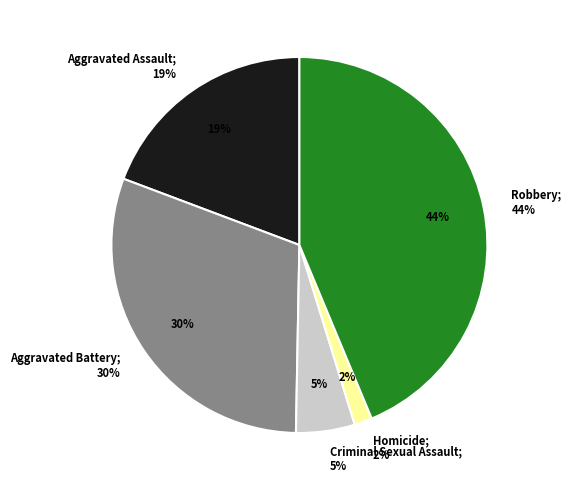

How many segments does this pie chart have?

5